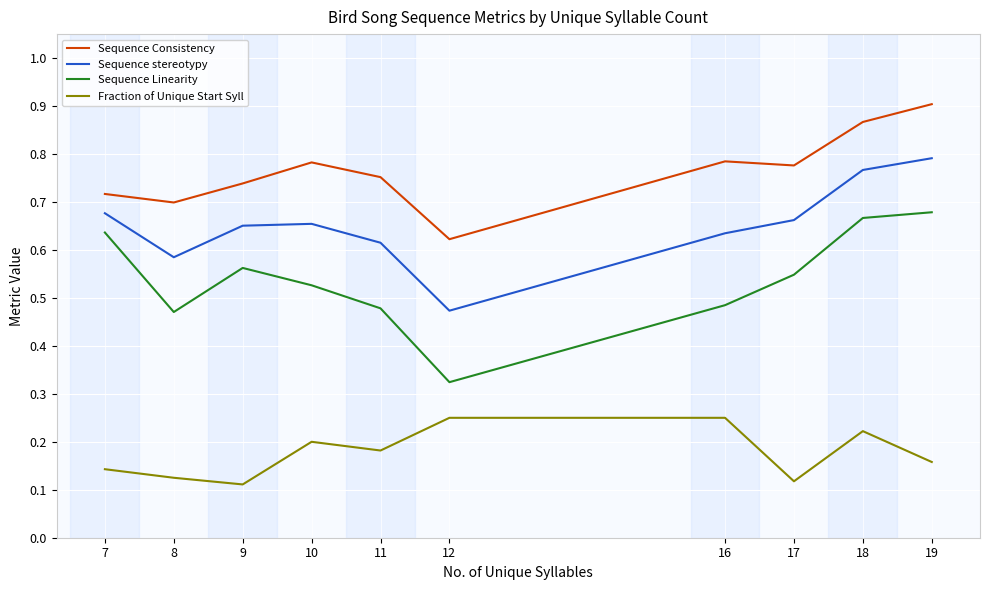

Rank the series at 8 from lowest to highest value.

Fraction of Unique Start Syll, Sequence Linearity, Sequence stereotypy, Sequence Consistency